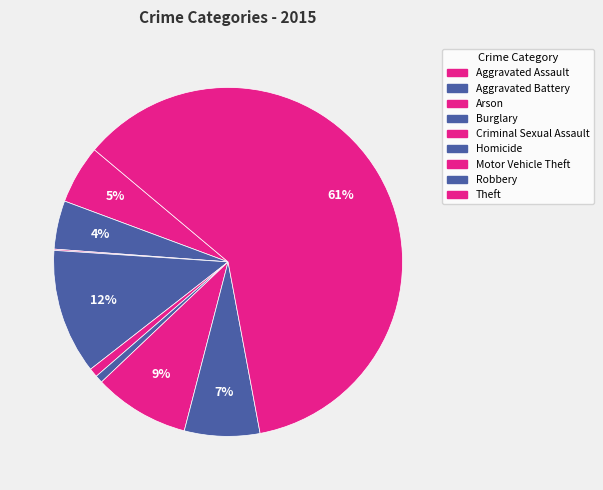

Combined, do Arson and Aggravated Assault account for over 50%?

No